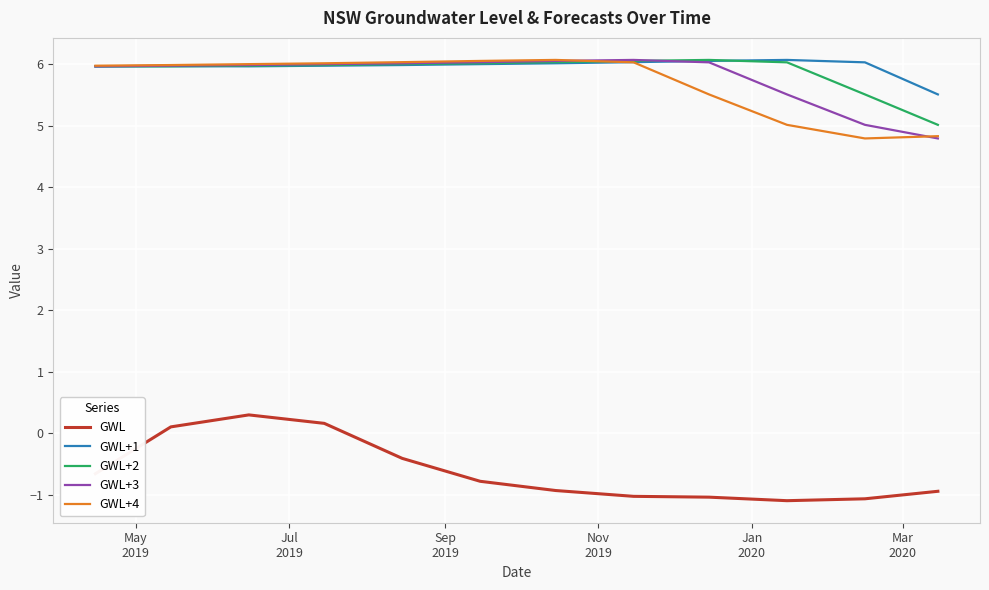

True or false: GWL+3 and GWL cross at least once.

False